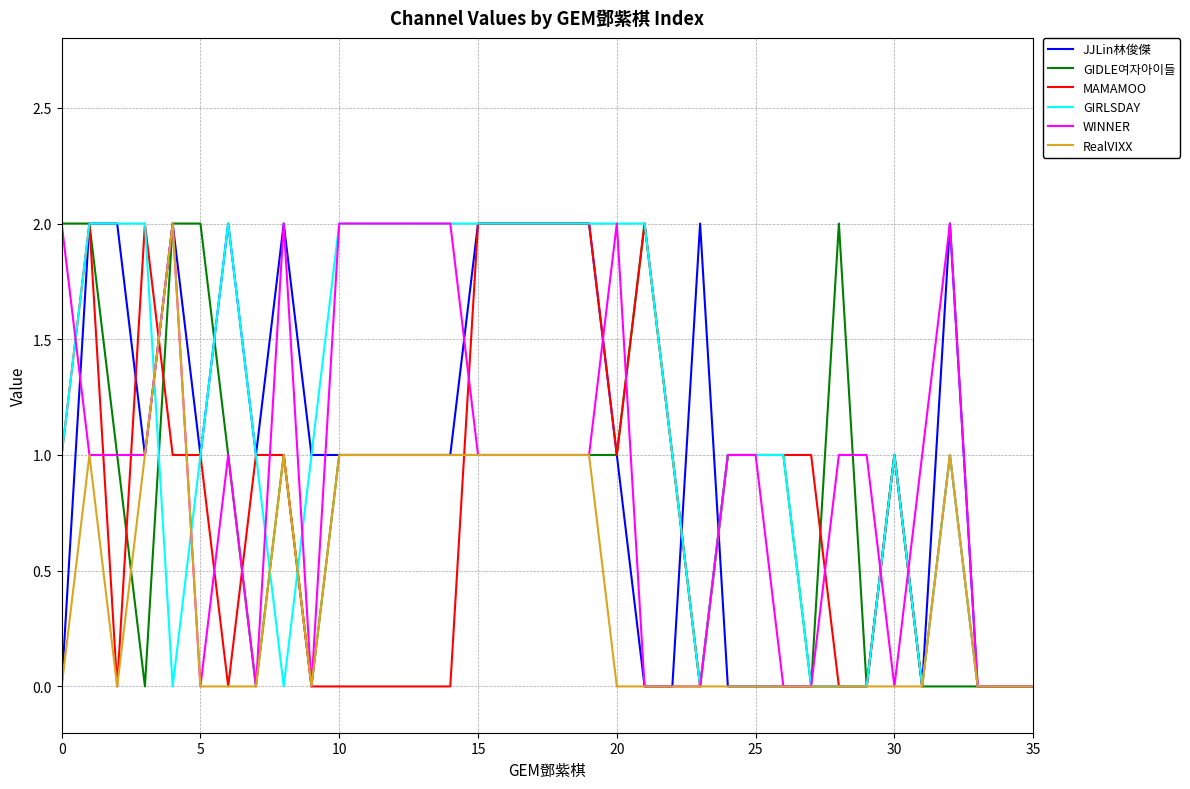

Reading left to right, what are all the values shown in this chart?

JJLin林俊傑: 0	2	2	1	2	1	2	1	2	1	1	1	1	1	1	2	2	2	2	2	1	0	0	2	0	0	0	0	0	0	1	0	2	0	0	0
GIDLE여자아이들: 2	2	1	0	2	2	1	0	1	0	1	1	1	1	1	1	1	1	1	1	1	2	1	0	1	1	1	0	2	0	1	0	0	0	0	0
MAMAMOO: 1	2	0	2	1	1	0	1	1	0	0	0	0	0	0	2	2	2	2	2	1	2	1	0	1	1	1	1	0	0	1	0	1	0	0	0
GIRLSDAY: 1	2	2	2	0	1	2	1	0	1	2	2	2	2	2	2	2	2	2	2	2	2	1	0	1	1	1	0	0	0	1	0	1	0	0	0
WINNER: 2	1	1	1	2	0	1	0	2	0	2	2	2	2	2	1	1	1	1	1	2	0	0	0	1	1	0	0	1	1	0	1	2	0	0	0
RealVIXX: 0	1	0	1	2	0	0	0	1	0	1	1	1	1	1	1	1	1	1	1	0	0	0	0	0	0	0	0	0	0	0	0	1	0	0	0